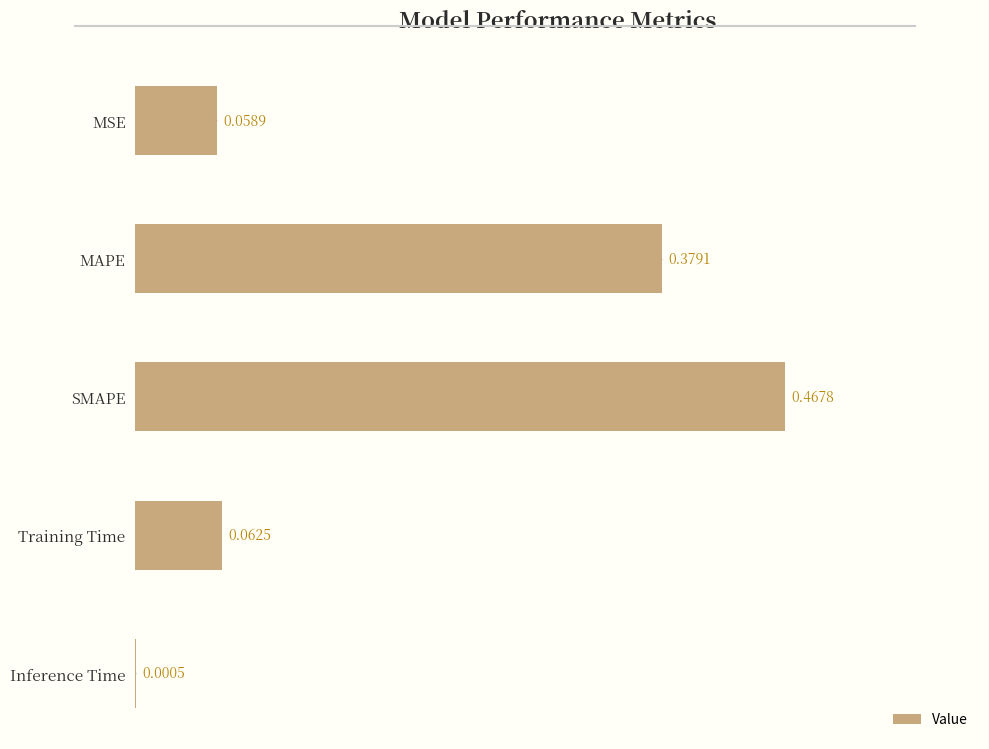

How many data points does each series have?

5